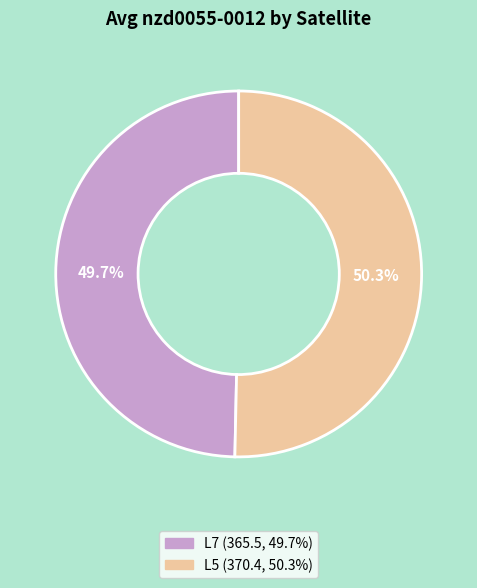

What is the total percentage of L5 and L7?

100.0%